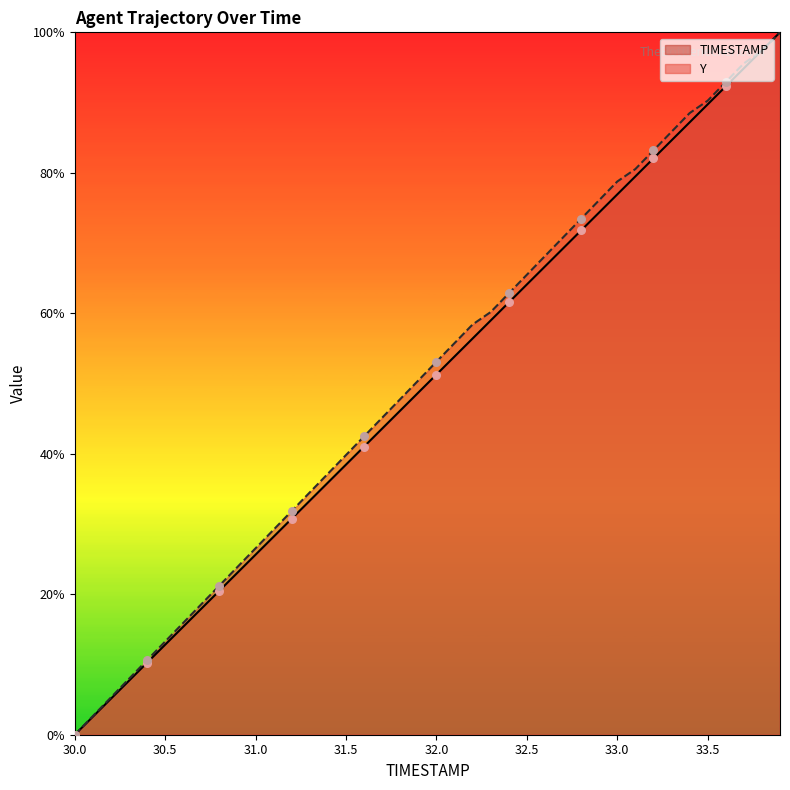

What are all the series names shown in the legend?

TIMESTAMP, Y